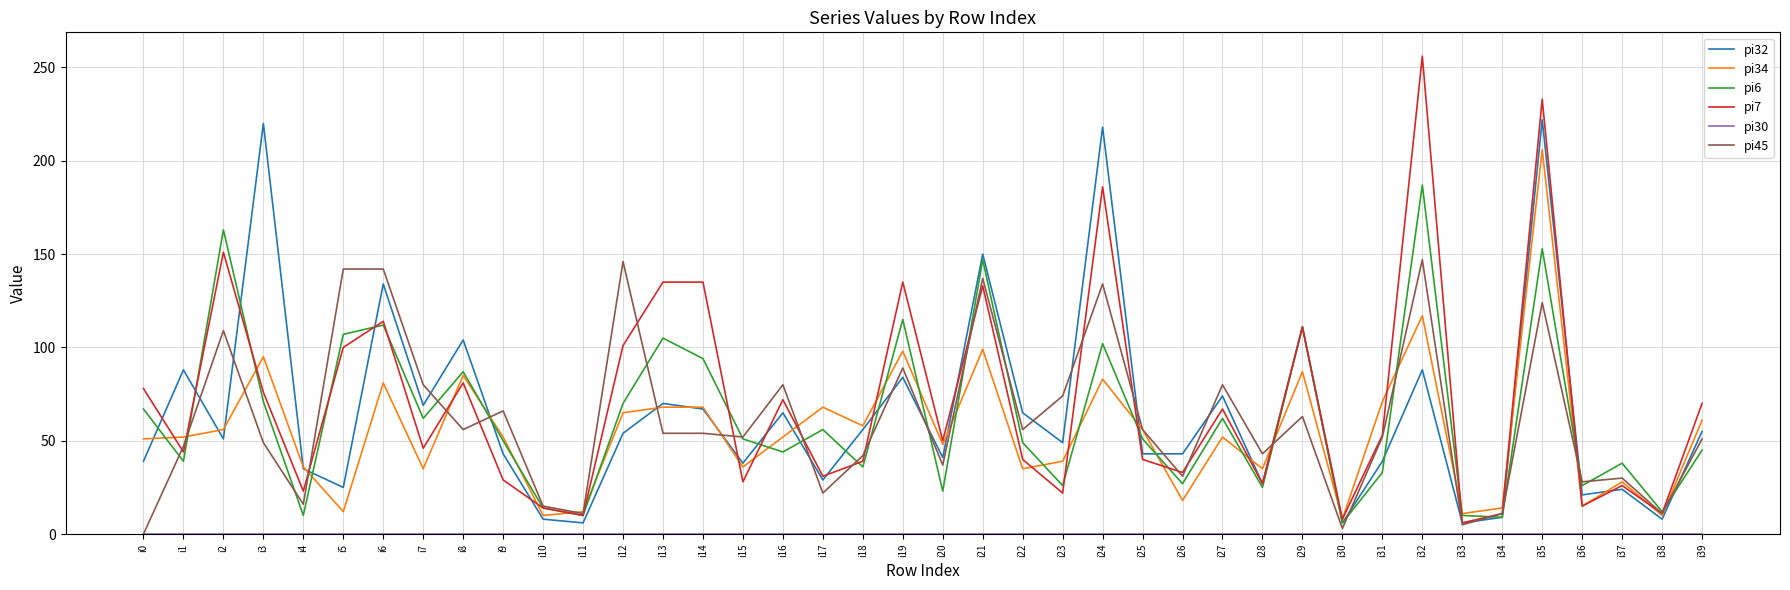

Which series changed the most between i16 and i17?

pi45